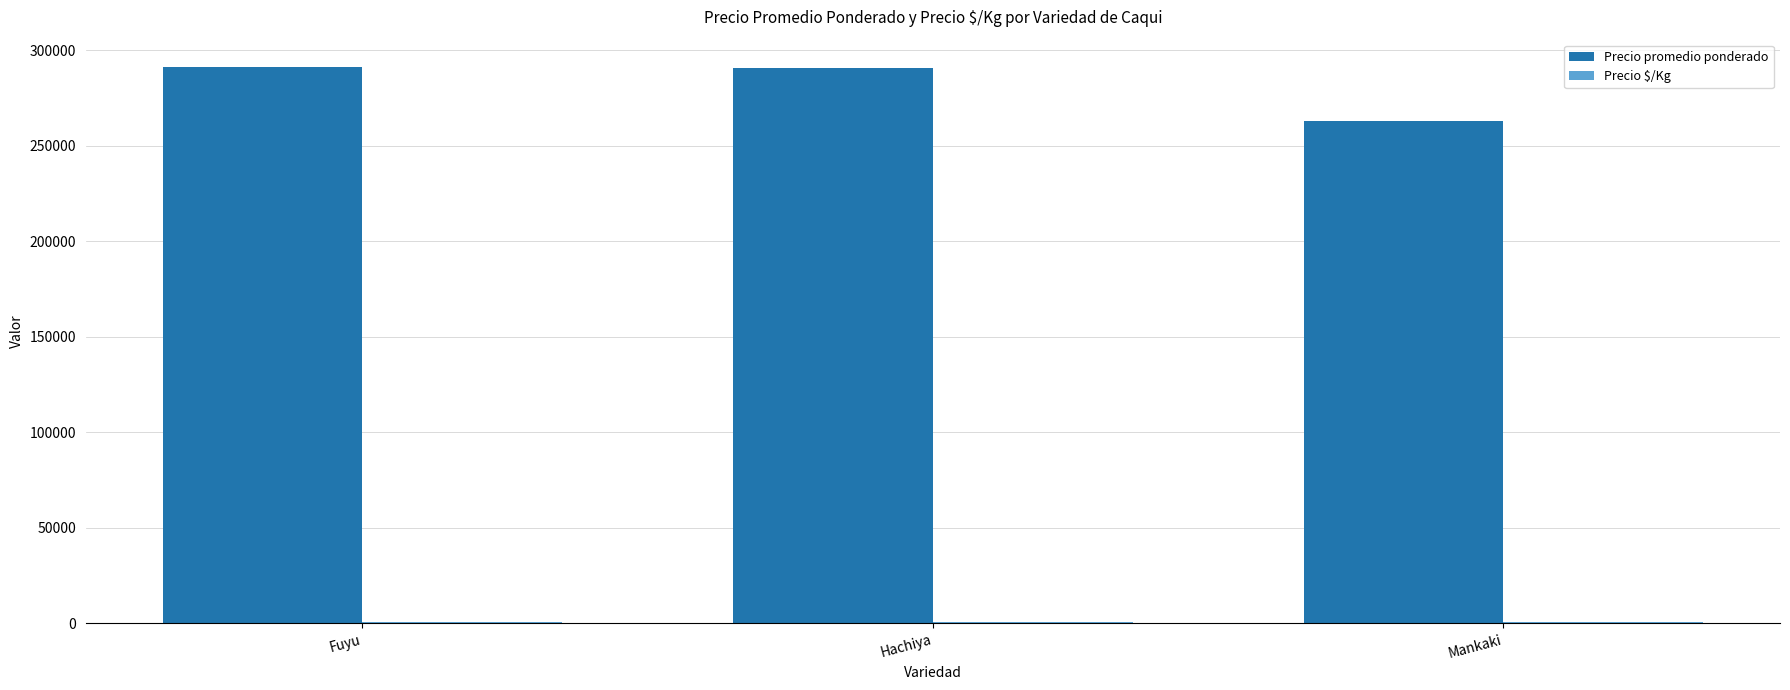

How many categories are shown in the chart?

3